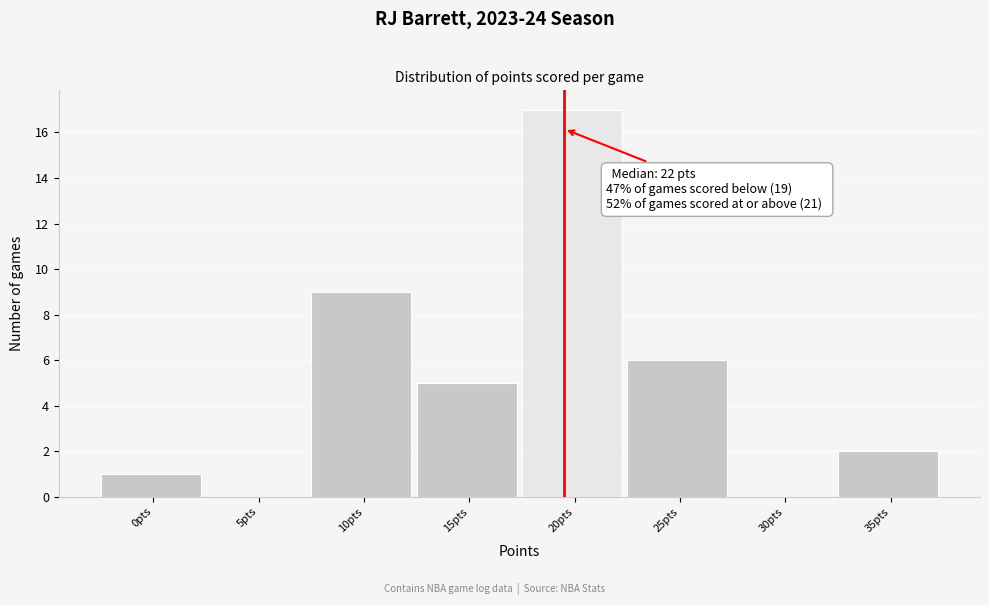

Reading left to right, transcribe all the data shown in this chart.

0pts=1	5pts=0	10pts=9	15pts=5	20pts=17	25pts=6	30pts=0	35pts=2